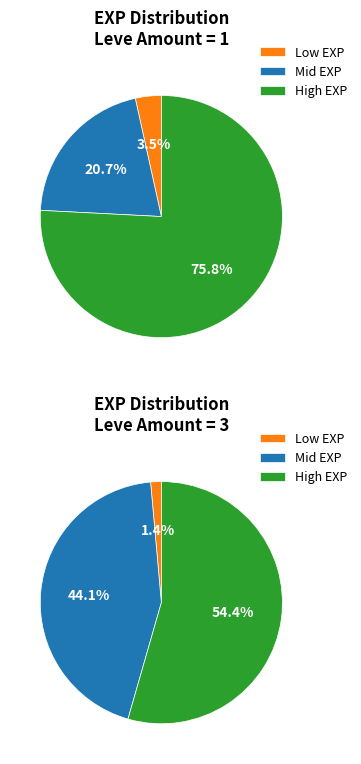

To the nearest percent, what portion does 1 represent?

4%